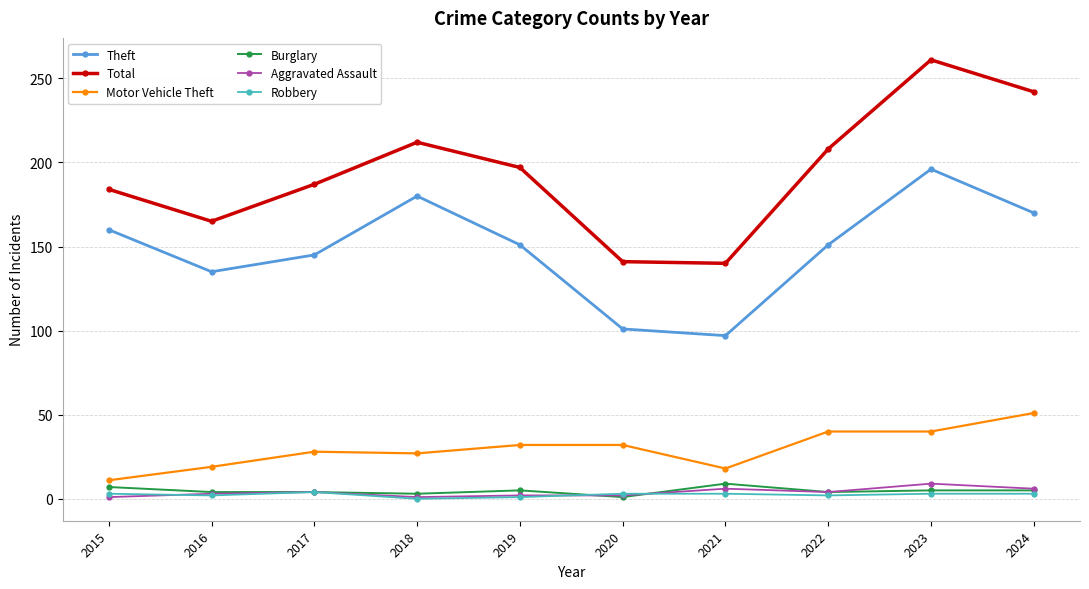

What is the value of the Burglary point at the 1st from the left?

7